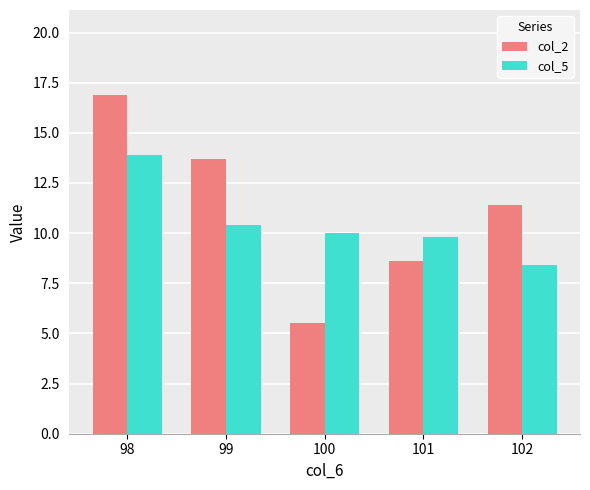

What is the value of the col_2 bar at the 1st from the left?

16.9